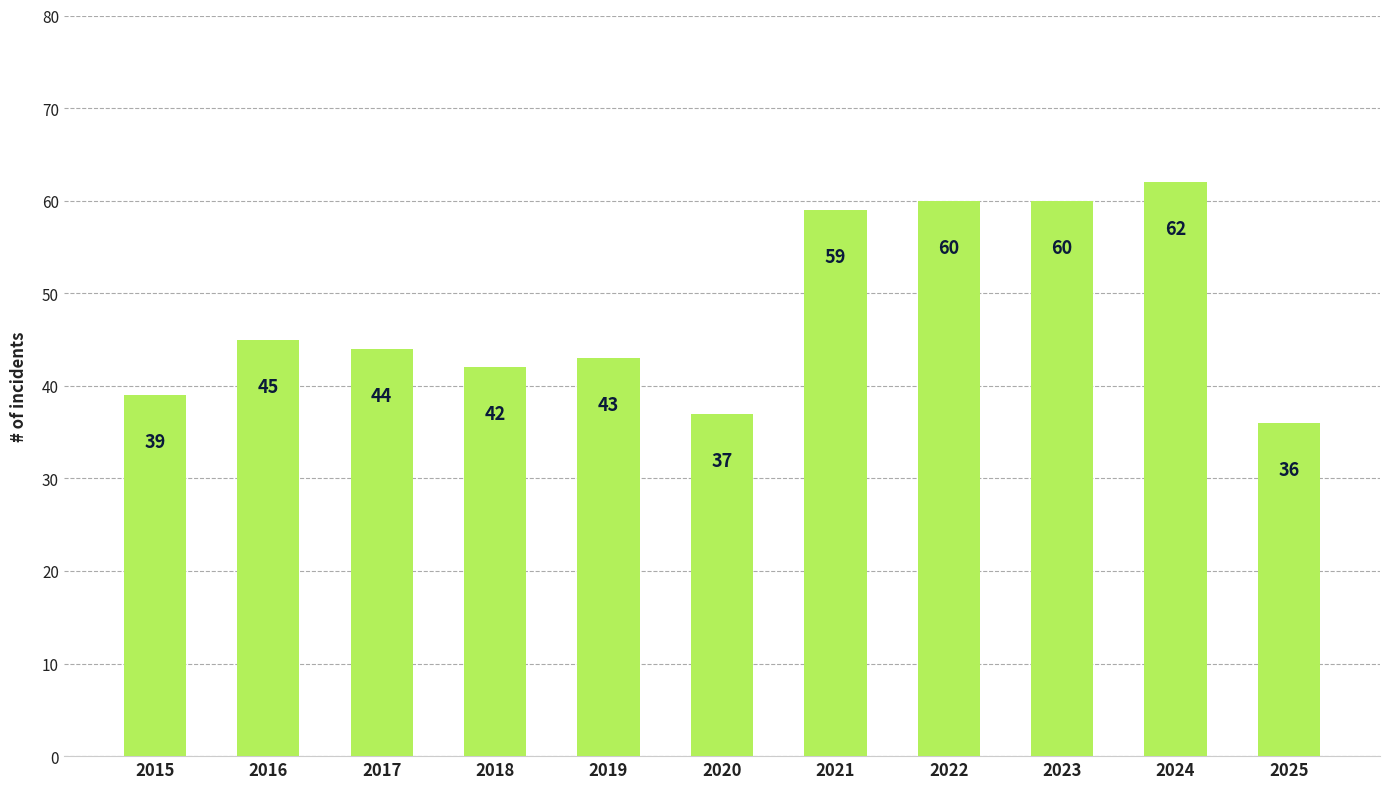

Reading right to left, what are all the values shown in this chart?

36	62	60	60	59	37	43	42	44	45	39